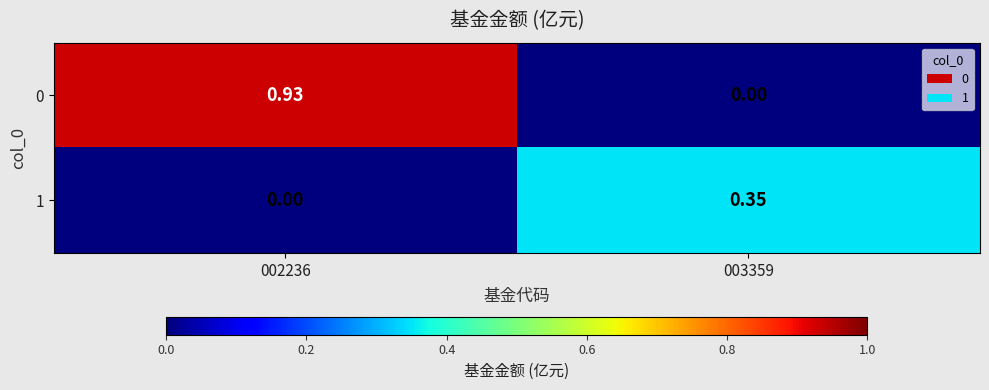

Is the value of 0 at 003359 greater than the value of 1 at 003359?

No